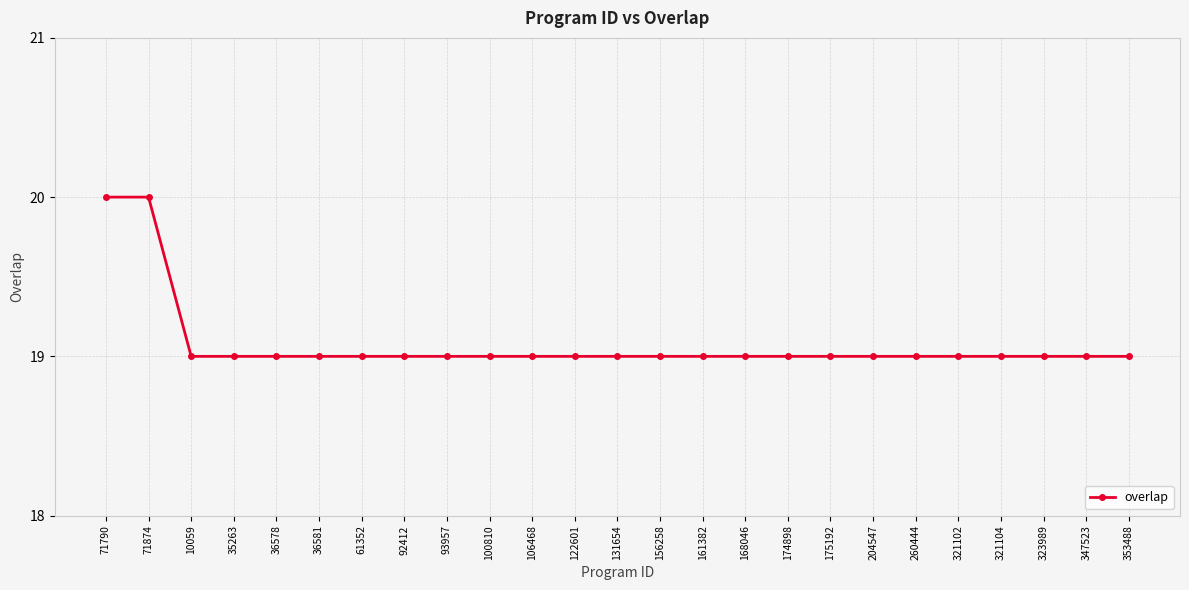

What is the value of the 15th point from the left?

19